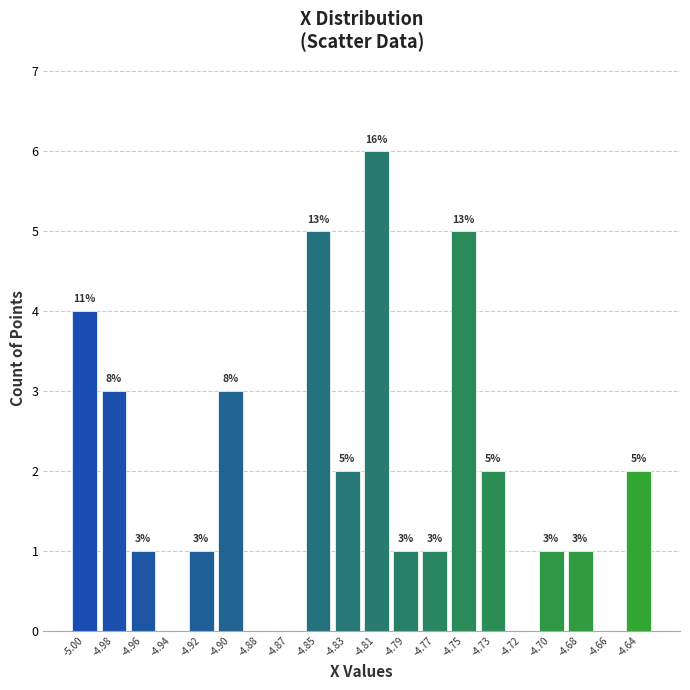

Reading right to left, transcribe all the data shown in this chart.

-4.64=2	-4.66=0	-4.68=1	-4.70=1	-4.72=0	-4.73=2	-4.75=5	-4.77=1	-4.79=1	-4.81=6	-4.83=2	-4.85=5	-4.87=0	-4.88=0	-4.90=3	-4.92=1	-4.94=0	-4.96=1	-4.98=3	-5.00=4